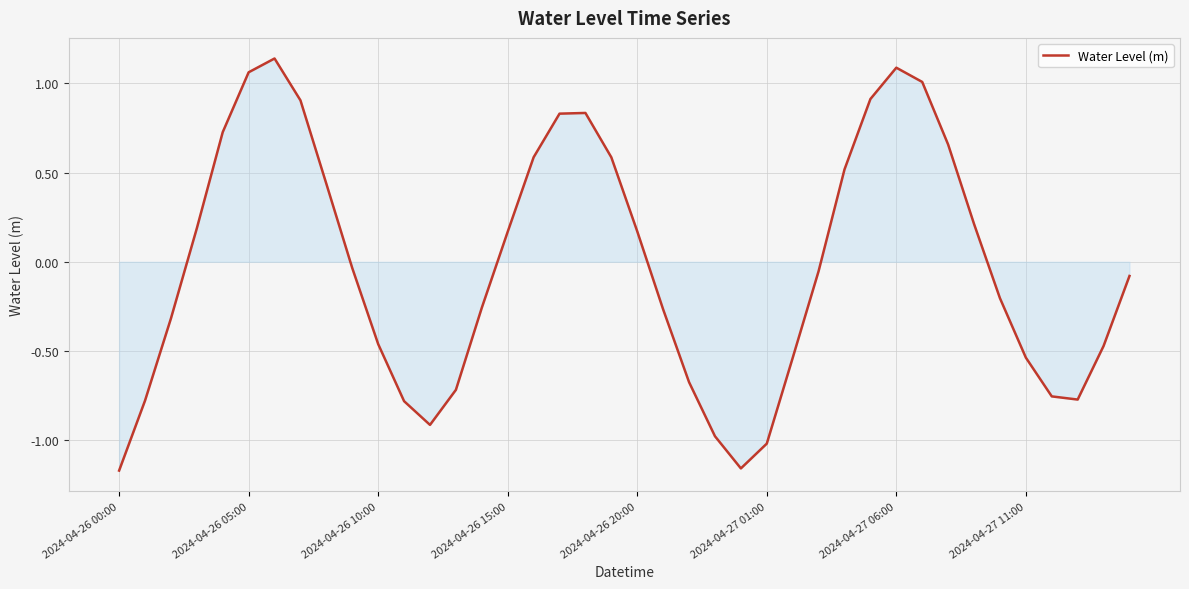

What is the difference between the maximum and minimum values?

2.3